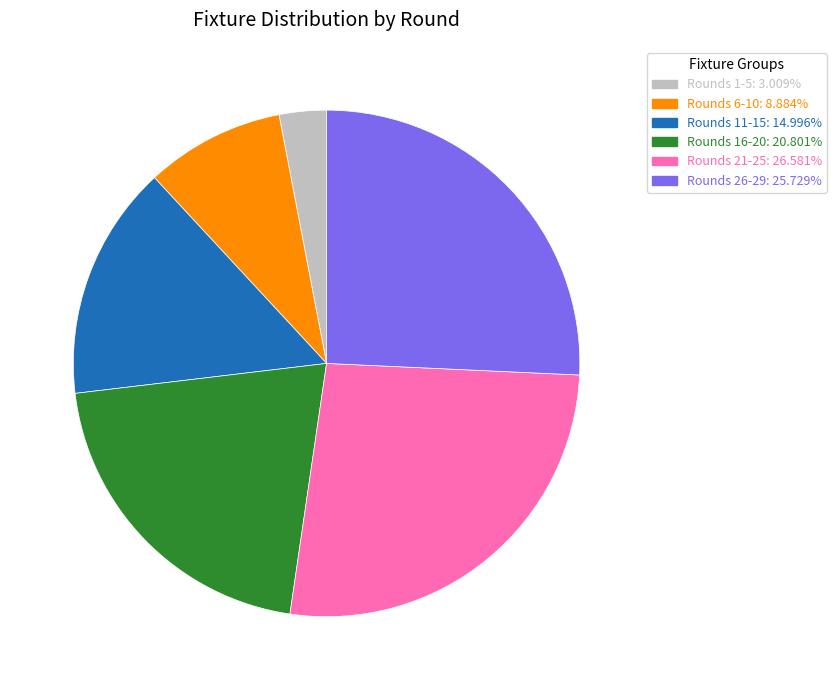

Is there a majority slice in this chart?

No